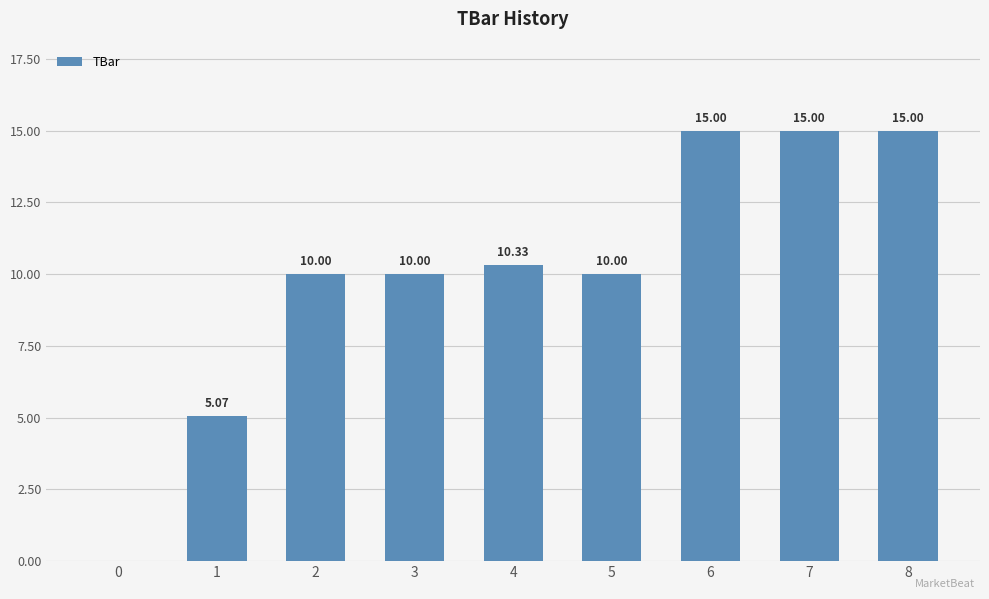

What is the change in value from 3 to 6?

+5.0